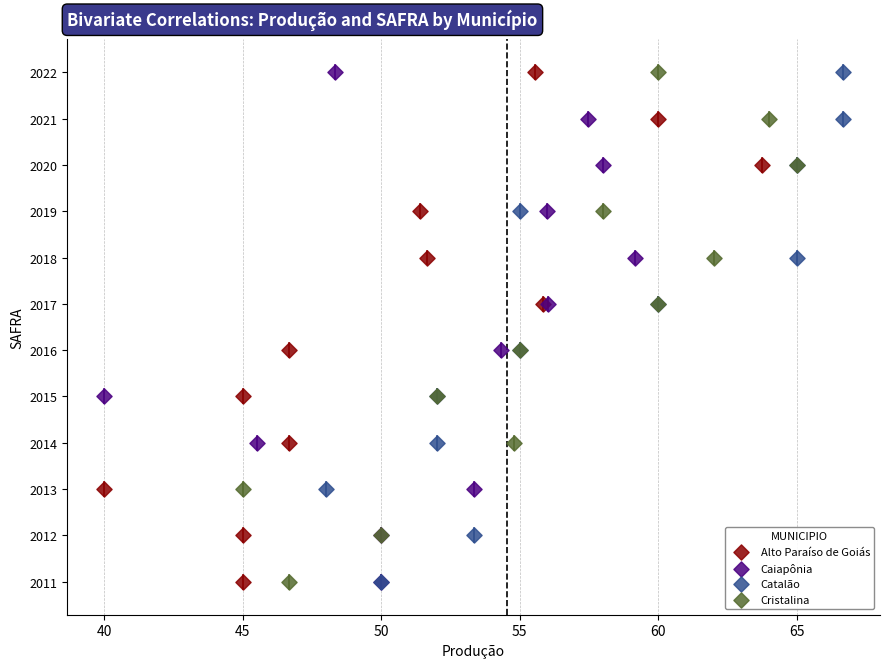

What are all the series names shown in the legend?

Alto Paraíso de Goiás, Caiapônia, Catalão, Cristalina